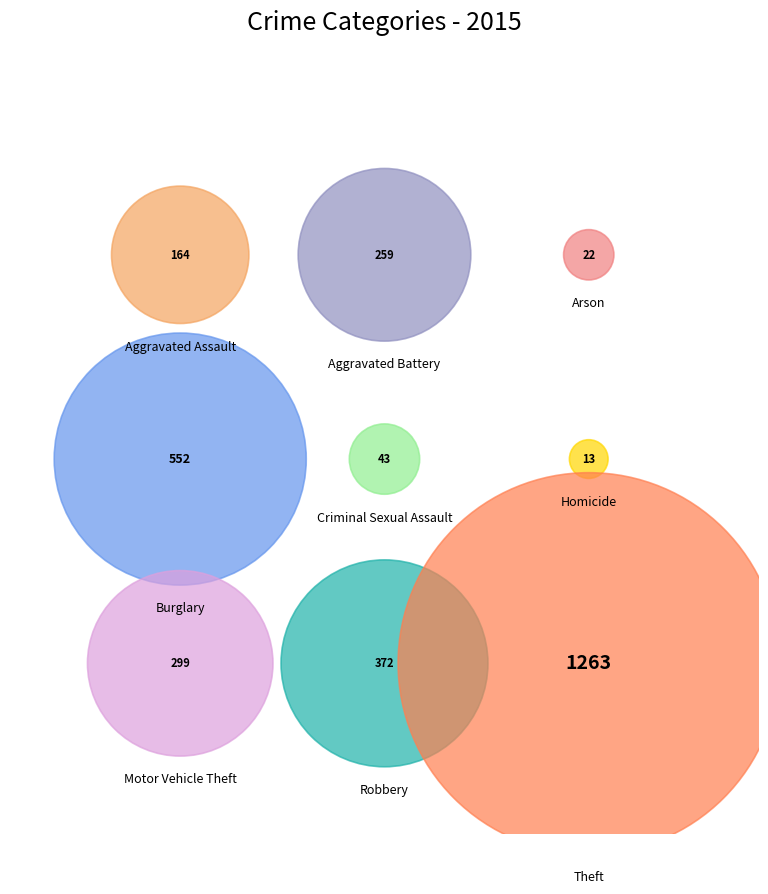

The Aggravated Assault slice represents 19% of the pie. True or false?

False